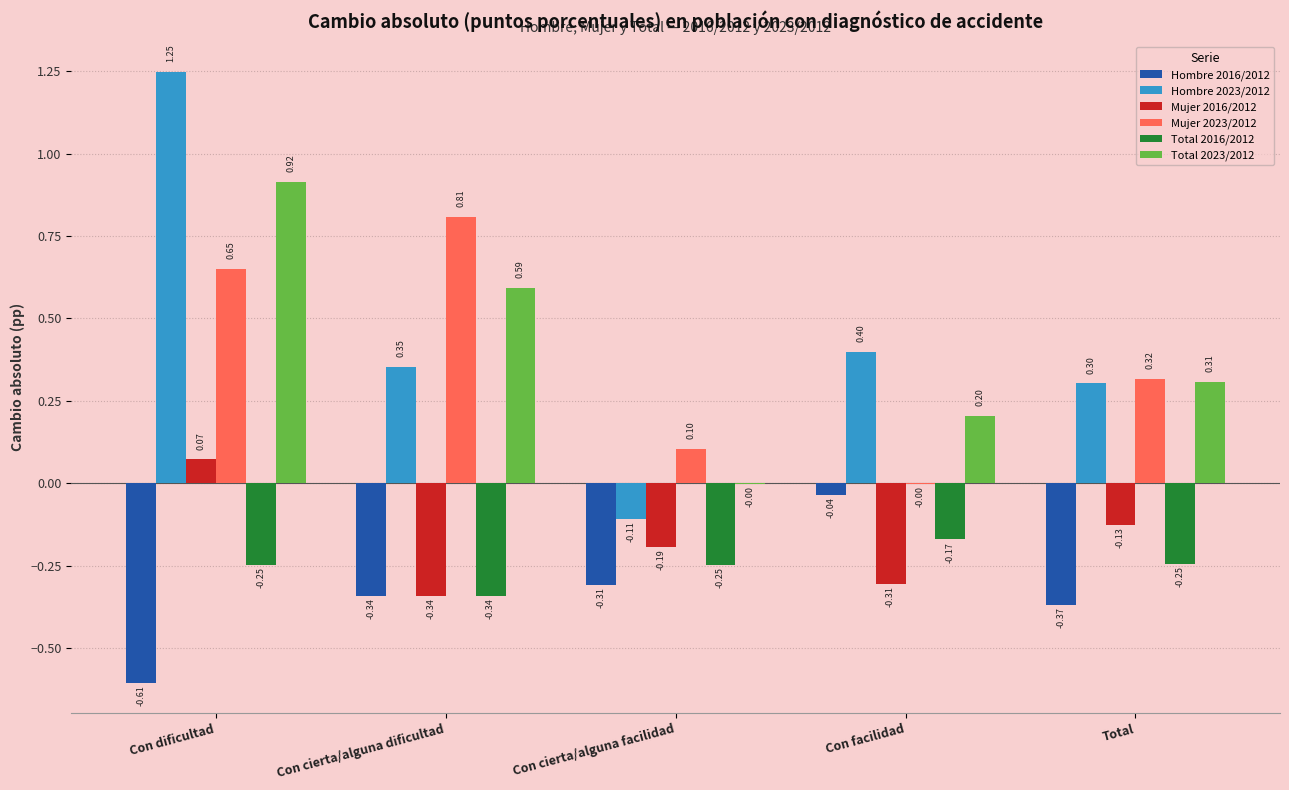

Is the value of Hombre 2023/2012 at Con facilidad greater than the value of Total 2023/2012 at Con cierta/alguna facilidad?

Yes